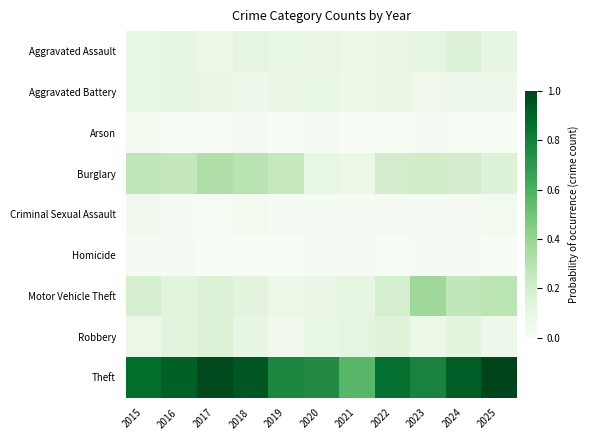

What is the total value across all series at 2023?

1.7